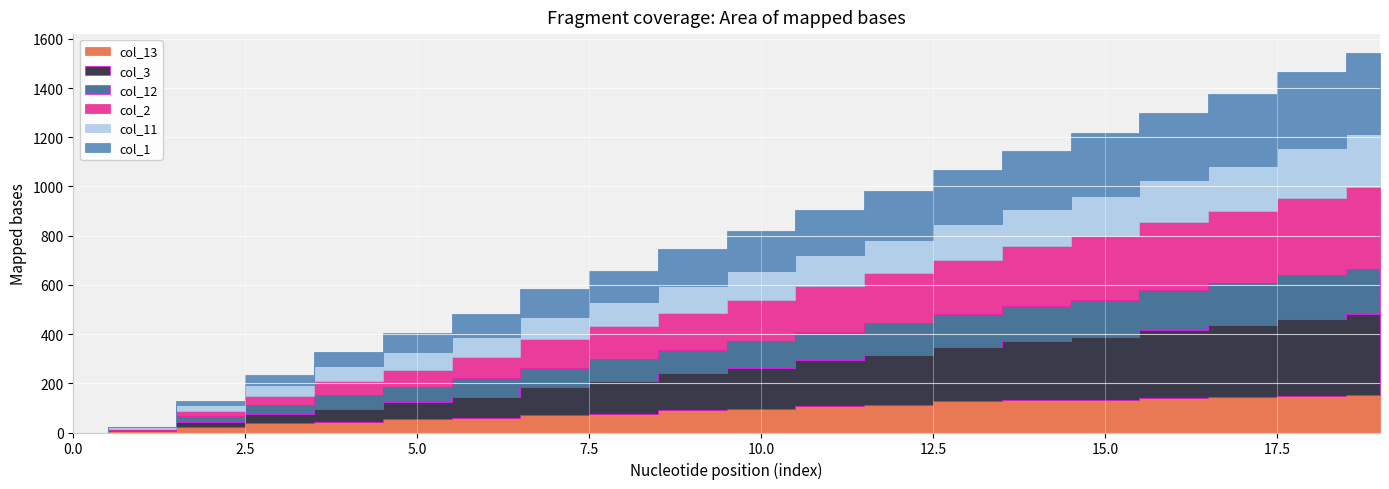

Which series has the largest total across all categories?

col_2